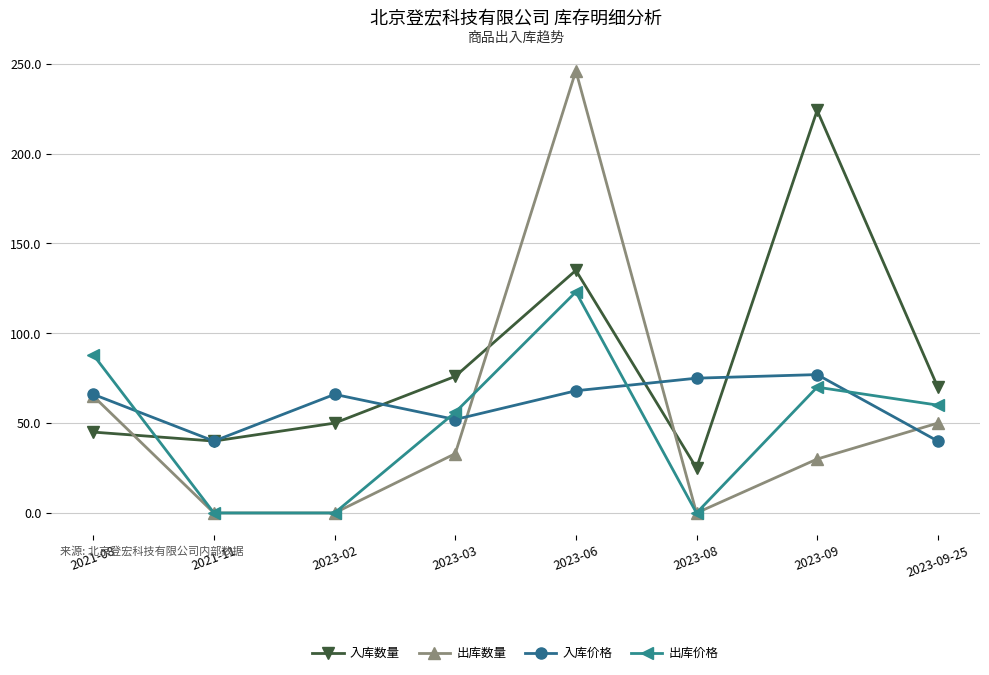

At which category does 出库数量 reach its first local peak?

2023-06